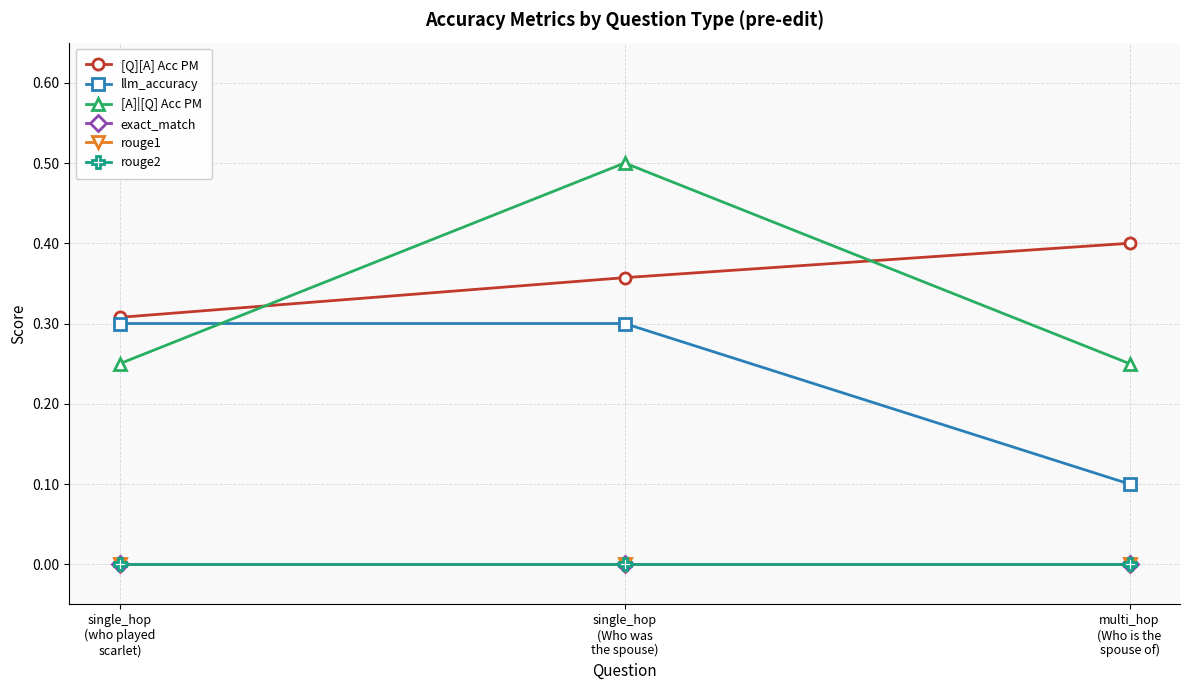

Rank the series at single_hop
(Who was
the spouse) from lowest to highest value.

exact_match, rouge1, rouge2, llm_accuracy, [Q][A] Acc PM, [A]|[Q] Acc PM